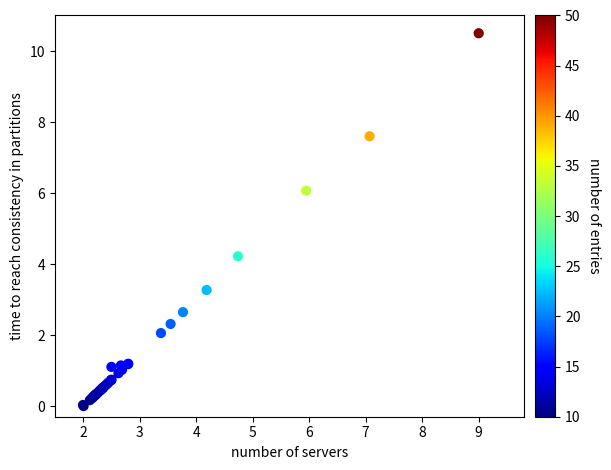

What Y value in the scatter plot is closest to 5?

4.2